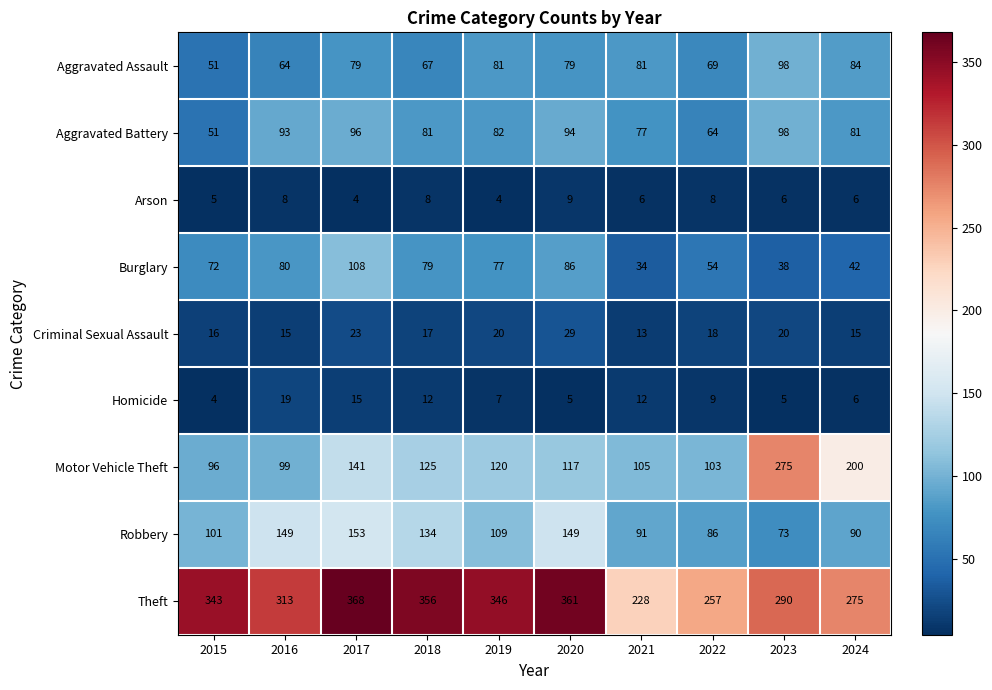

Rank the categories by Motor Vehicle Theft value from lowest to highest.

2015, 2016, 2022, 2021, 2020, 2019, 2018, 2017, 2024, 2023